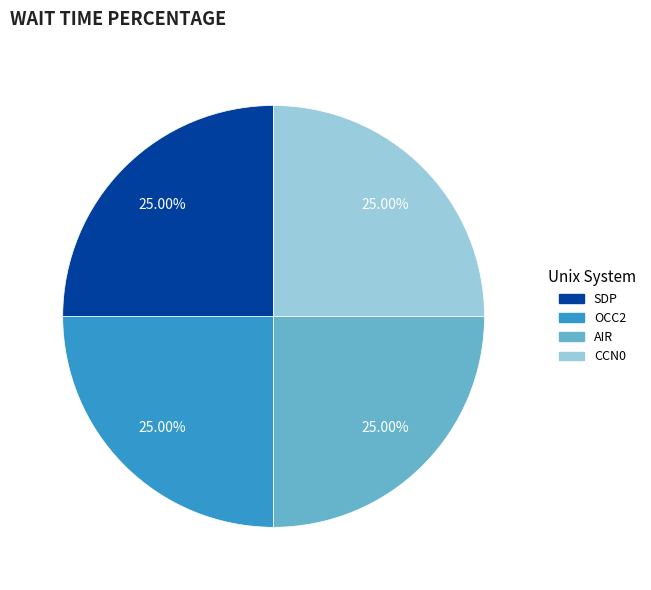

Is there any slice that represents more than half of the pie?

No